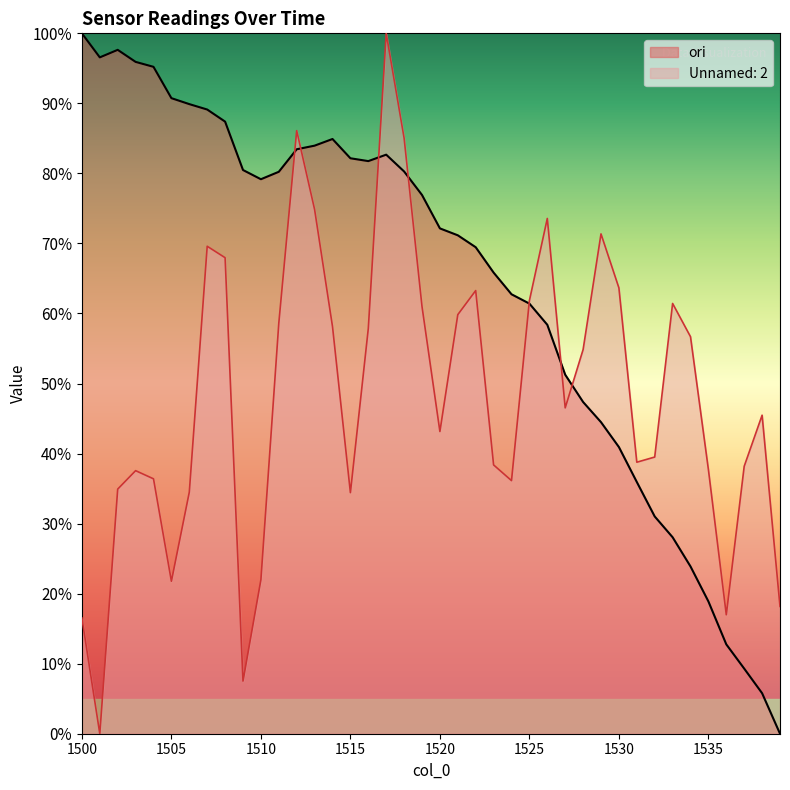

What is the value of the Unnamed: 2 point at the 24th from the left?

38.4